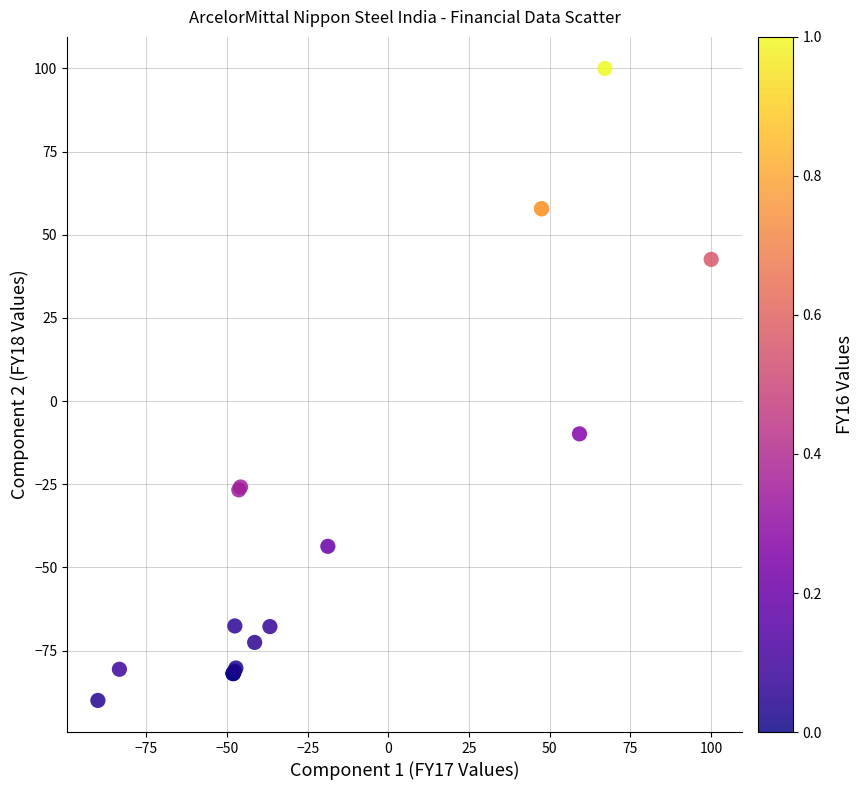

What Y value in the scatter plot is closest to 5?

-9.9